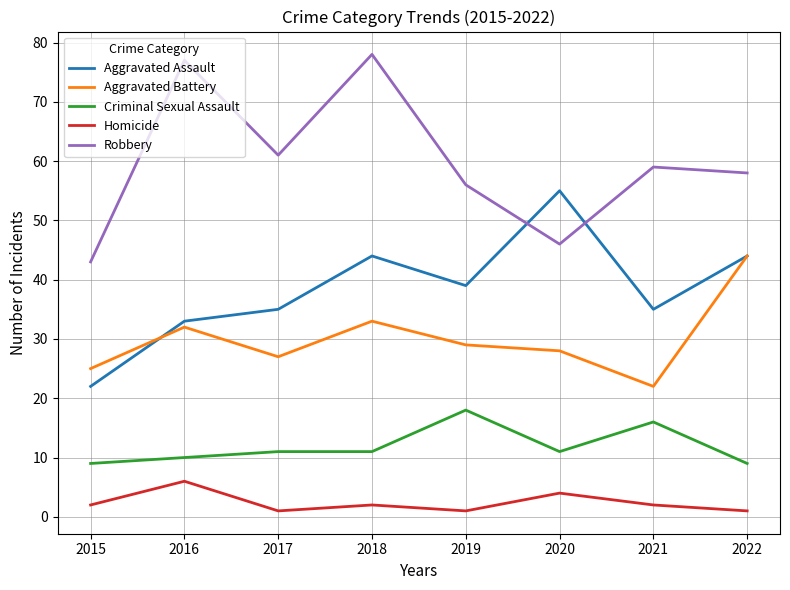

At 2016, list the series in order from smallest to largest.

Homicide, Criminal Sexual Assault, Aggravated Battery, Aggravated Assault, Robbery